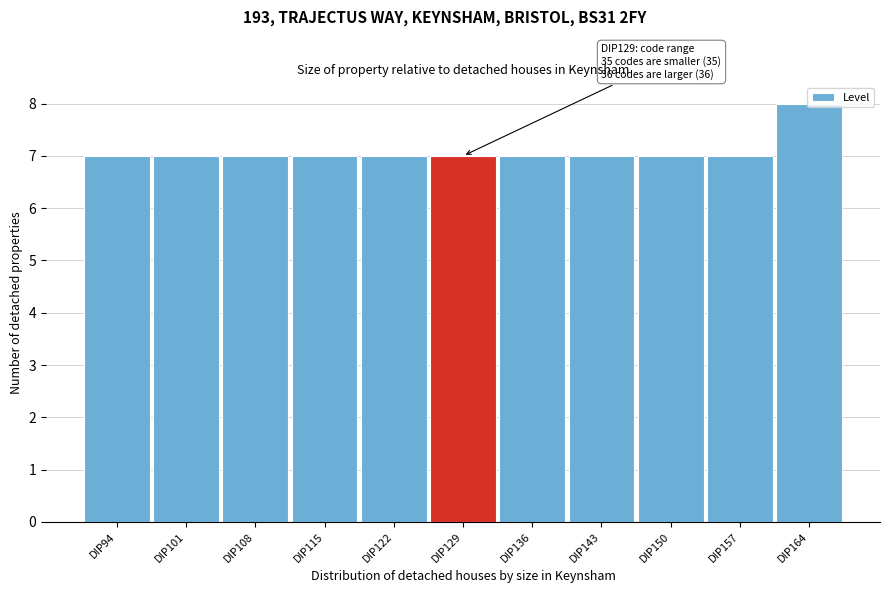

Which label corresponds to the largest value in the chart?

DIP164